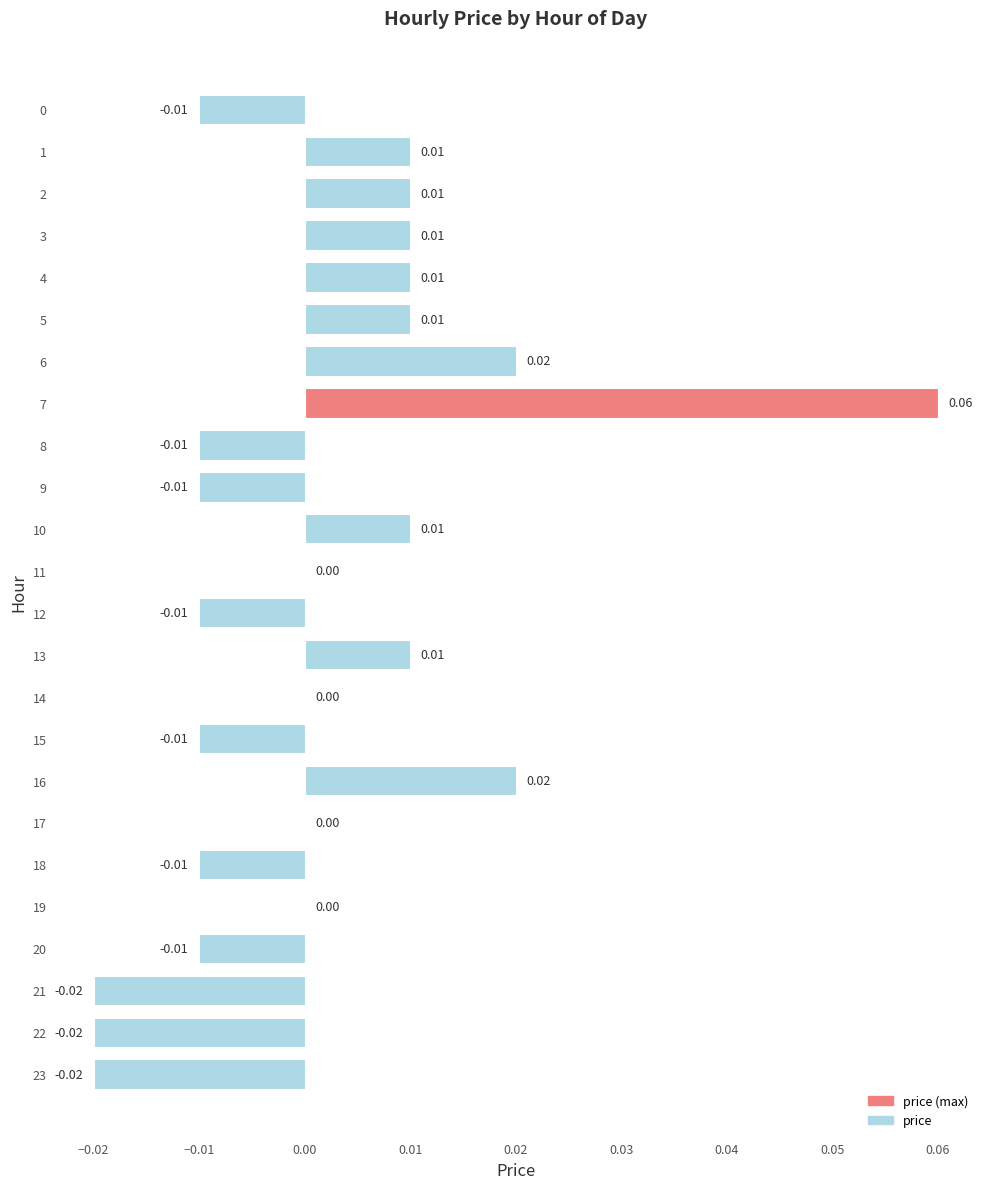

Between 19 and 0, which is larger?

19